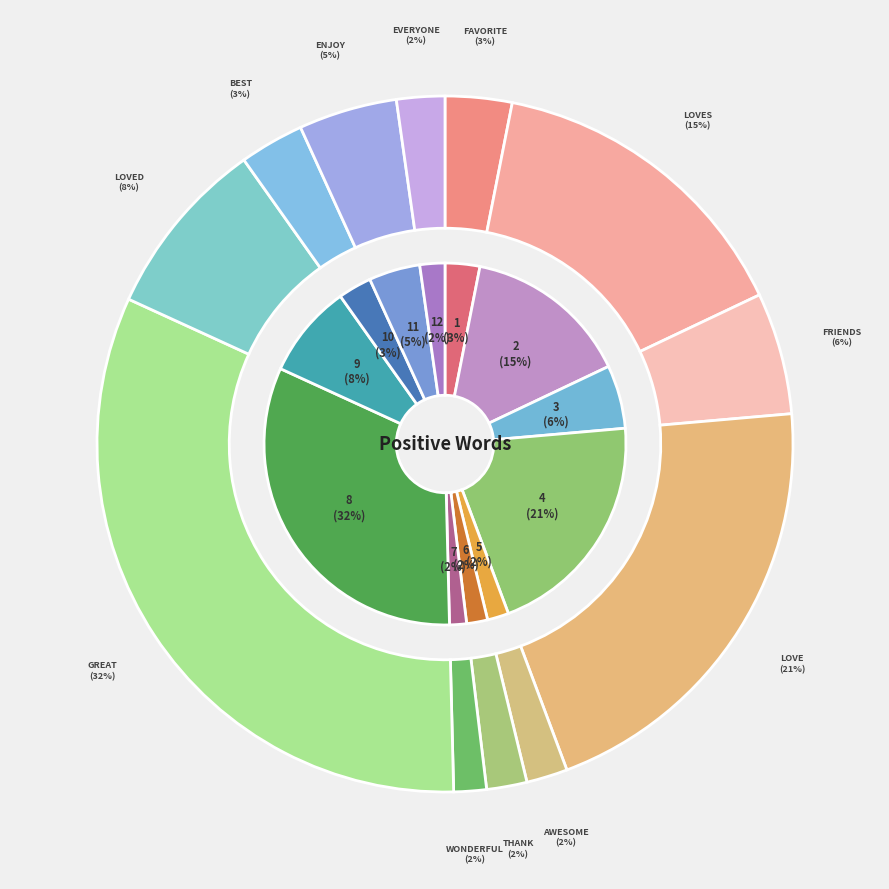

What percentage do great and favorite together represent?

35.3%